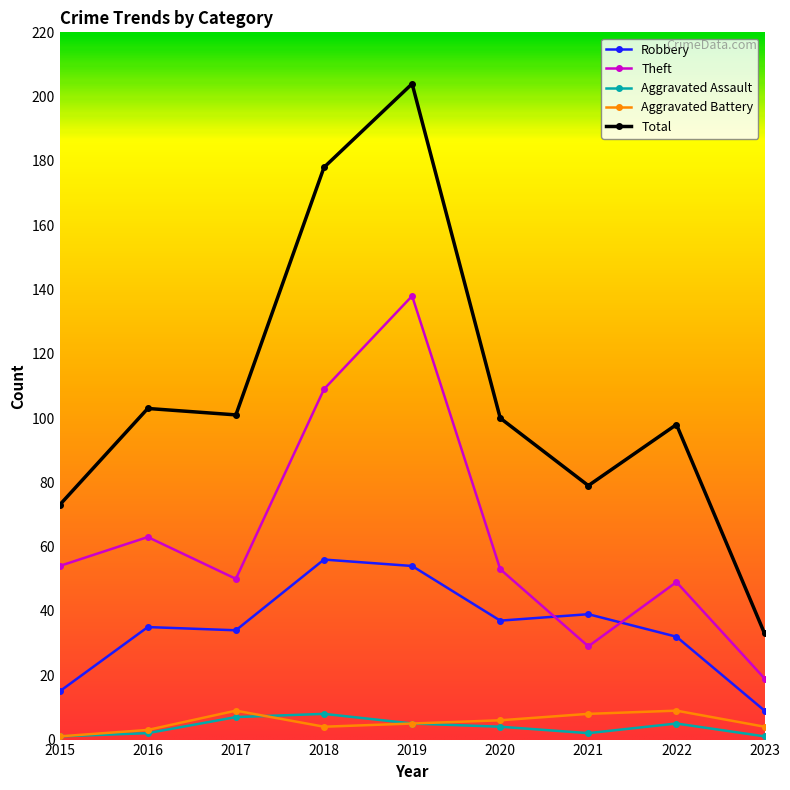

Which series has the largest range (max minus min)?

Total